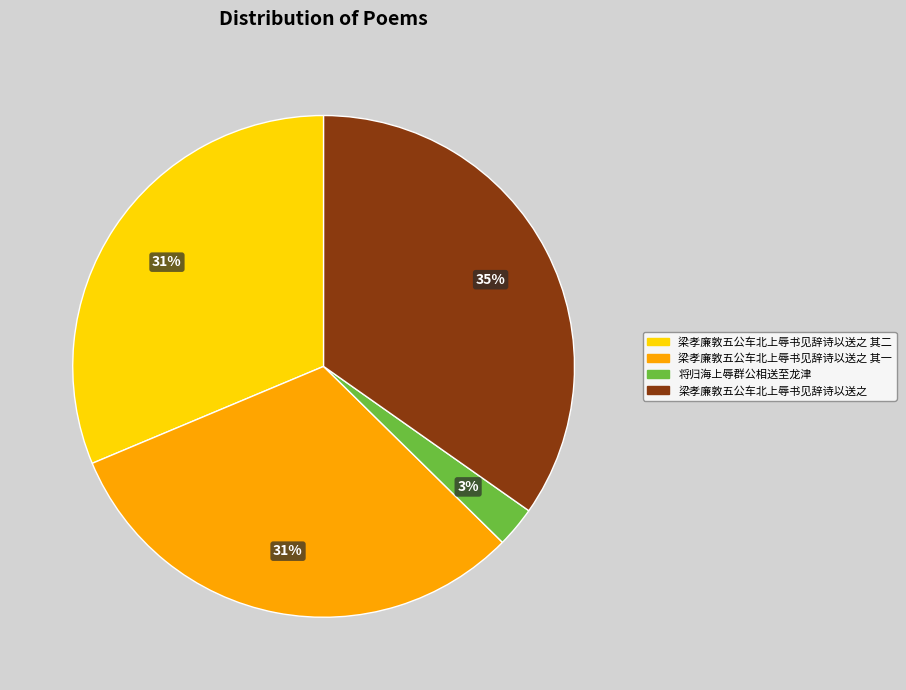

To the nearest percent, what is the difference between the largest and smallest slice percentages?

32%